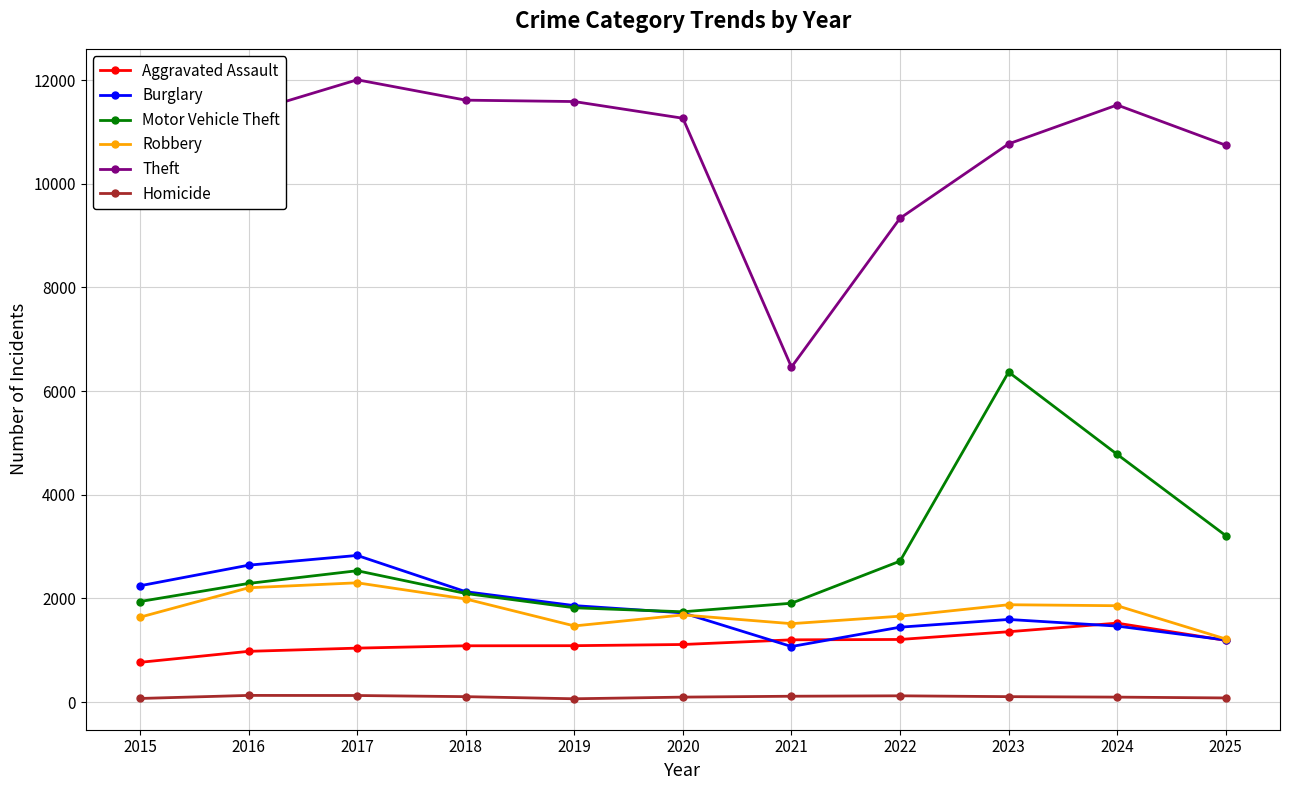

At which label does Robbery reach its minimum?

2025